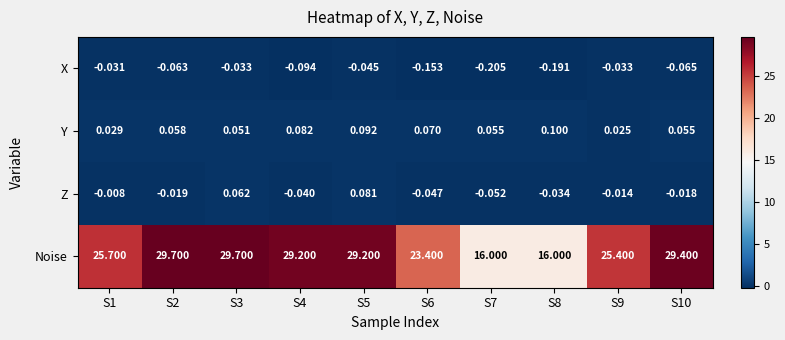

What is the greatest value displayed?

29.7